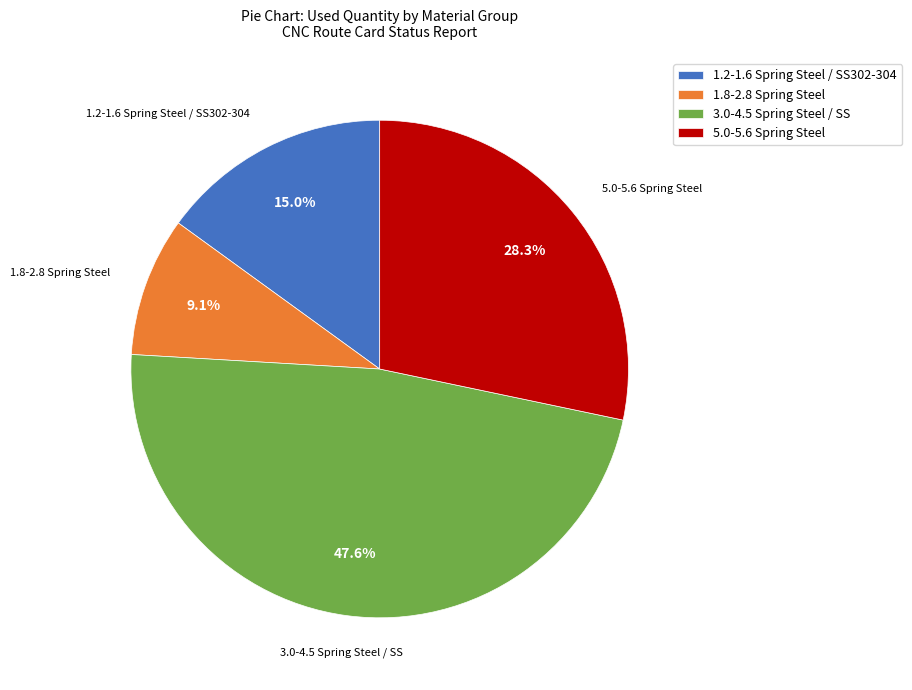

Count the number of slices in the pie.

4